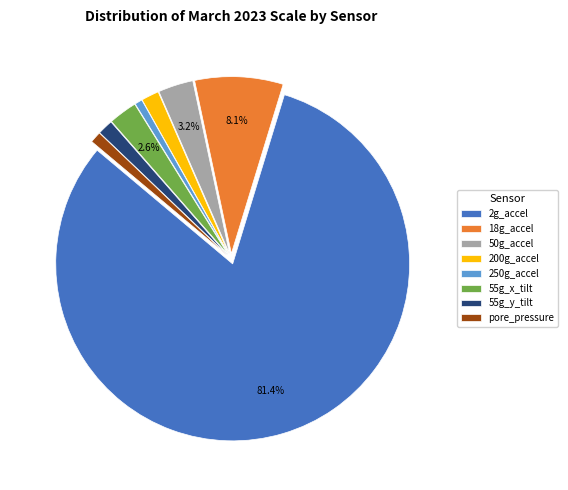

Which has a higher value, pore_pressure or 200g_accel?

200g_accel